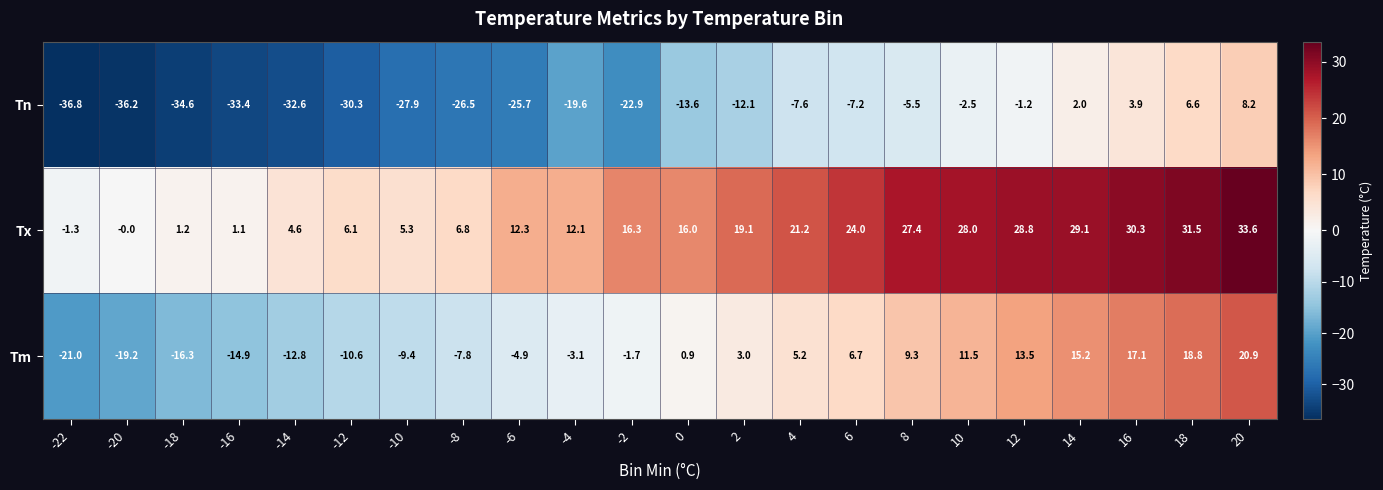

True or false: Tx has a value of 28.8 at 12.

True